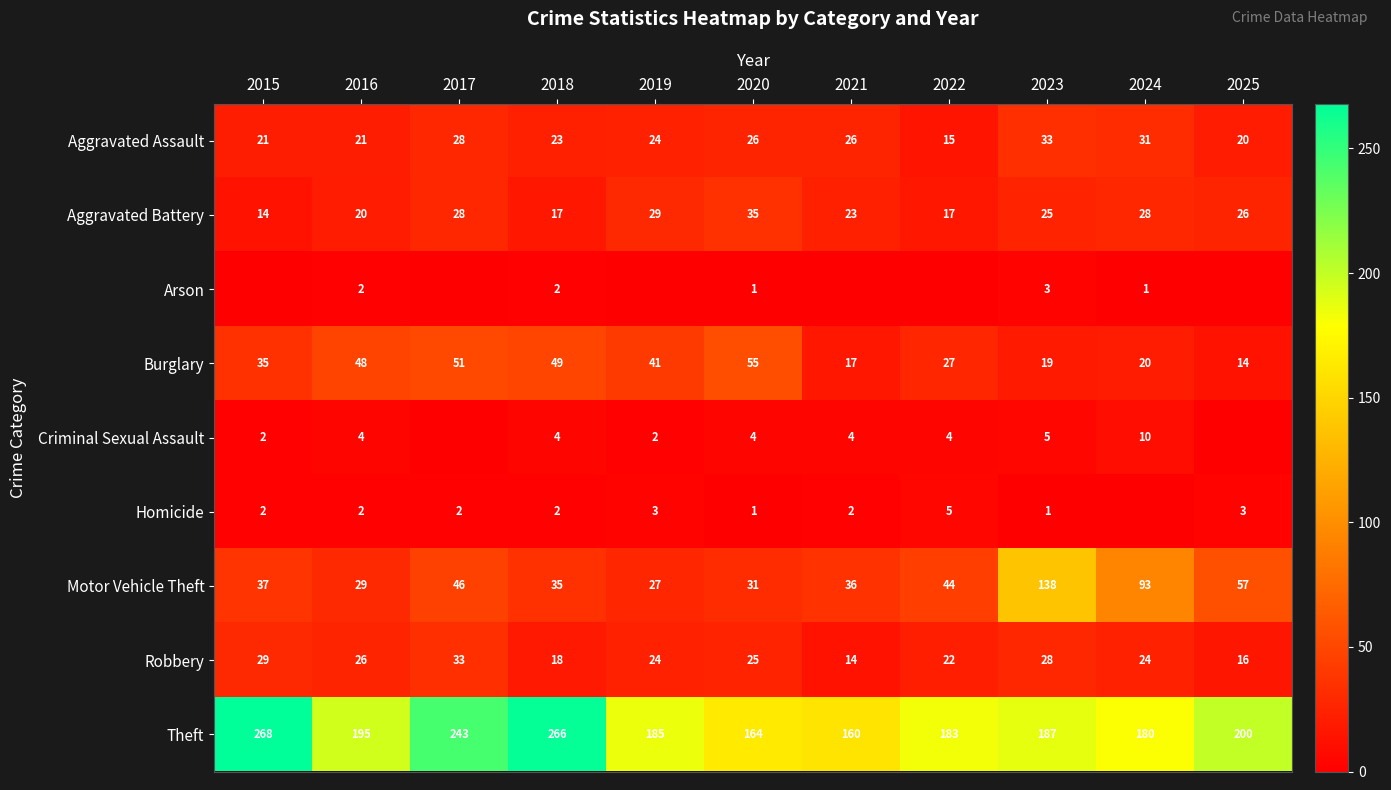

Is it true that Aggravated Assault equals 26 at 2021?

True